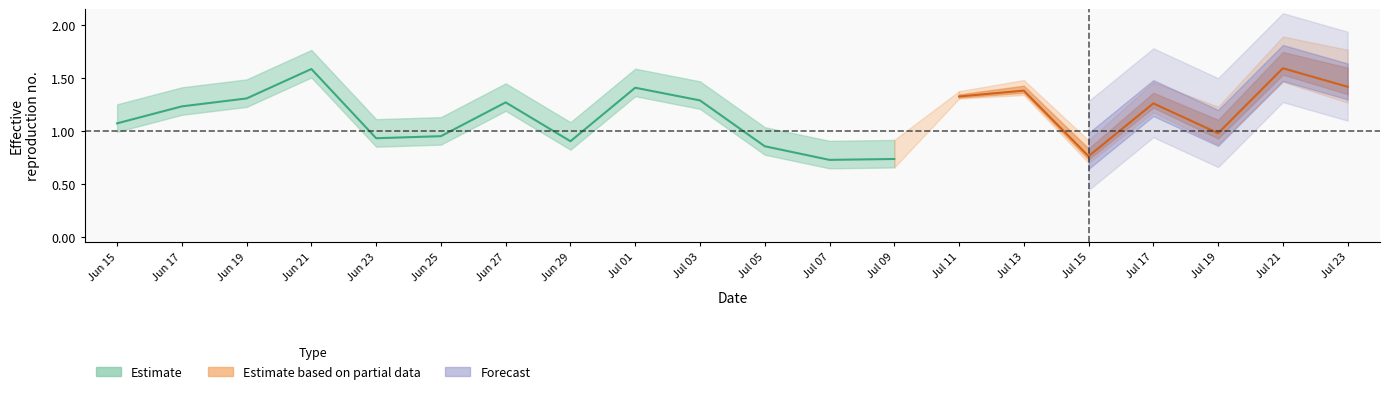

Is this an area chart (filled region under the line)?

No